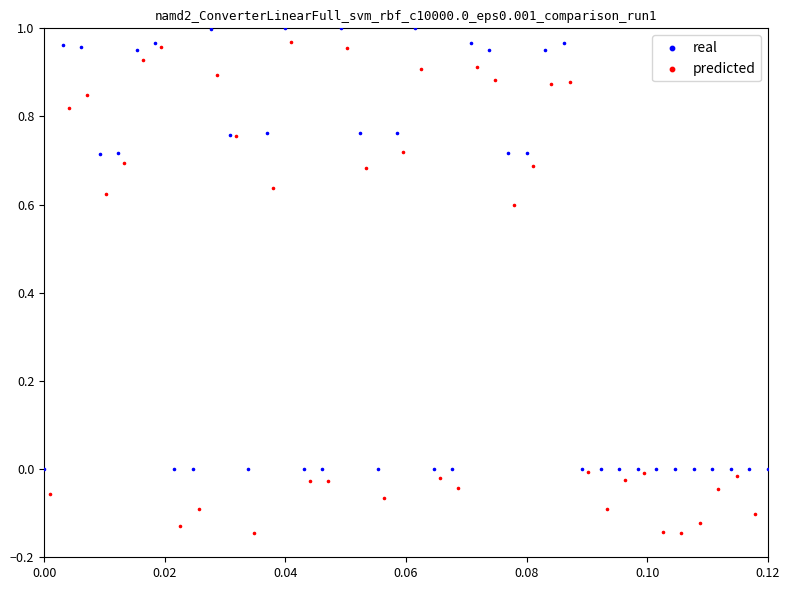

Which series reaches the minimum Y coordinate?

predicted